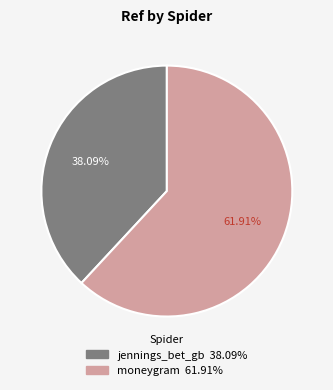

Does moneygram account for over 50% of the chart?

Yes